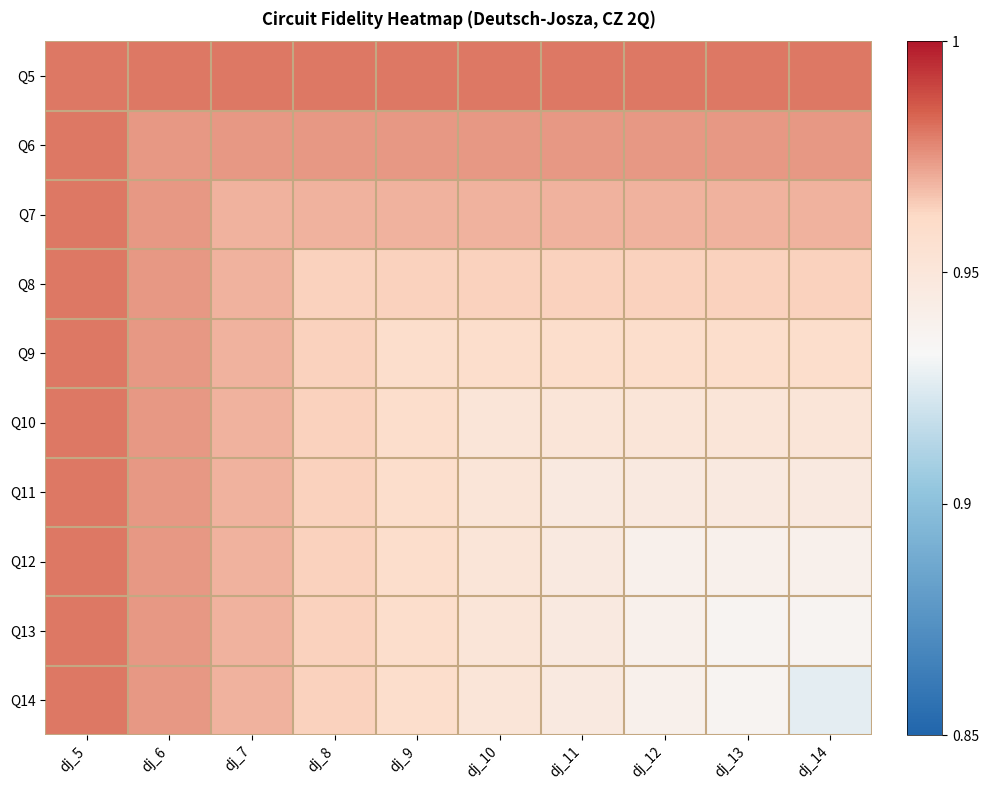

Reading right to left, what are all the values shown in this chart?

Q5: dj_14=1.0	dj_13=1.0	dj_12=1.0	dj_11=1.0	dj_10=1.0	dj_9=1.0	dj_8=1.0	dj_7=1.0	dj_6=1.0	dj_5=1.0
Q6: dj_14=1.0	dj_13=1.0	dj_12=1.0	dj_11=1.0	dj_10=1.0	dj_9=1.0	dj_8=1.0	dj_7=1.0	dj_6=1.0	dj_5=1.0
Q7: dj_14=1.0	dj_13=1.0	dj_12=1.0	dj_11=1.0	dj_10=1.0	dj_9=1.0	dj_8=1.0	dj_7=1.0	dj_6=1.0	dj_5=1.0
Q8: dj_14=1.0	dj_13=1.0	dj_12=1.0	dj_11=1.0	dj_10=1.0	dj_9=1.0	dj_8=1.0	dj_7=1.0	dj_6=1.0	dj_5=1.0
Q9: dj_14=1.0	dj_13=1.0	dj_12=1.0	dj_11=1.0	dj_10=1.0	dj_9=1.0	dj_8=1.0	dj_7=1.0	dj_6=1.0	dj_5=1.0
Q10: dj_14=1.0	dj_13=1.0	dj_12=1.0	dj_11=1.0	dj_10=1.0	dj_9=1.0	dj_8=1.0	dj_7=1.0	dj_6=1.0	dj_5=1.0
Q11: dj_14=0.9	dj_13=0.9	dj_12=0.9	dj_11=0.9	dj_10=1.0	dj_9=1.0	dj_8=1.0	dj_7=1.0	dj_6=1.0	dj_5=1.0
Q12: dj_14=0.9	dj_13=0.9	dj_12=0.9	dj_11=0.9	dj_10=1.0	dj_9=1.0	dj_8=1.0	dj_7=1.0	dj_6=1.0	dj_5=1.0
Q13: dj_14=0.9	dj_13=0.9	dj_12=0.9	dj_11=0.9	dj_10=1.0	dj_9=1.0	dj_8=1.0	dj_7=1.0	dj_6=1.0	dj_5=1.0
Q14: dj_14=0.9	dj_13=0.9	dj_12=0.9	dj_11=0.9	dj_10=1.0	dj_9=1.0	dj_8=1.0	dj_7=1.0	dj_6=1.0	dj_5=1.0